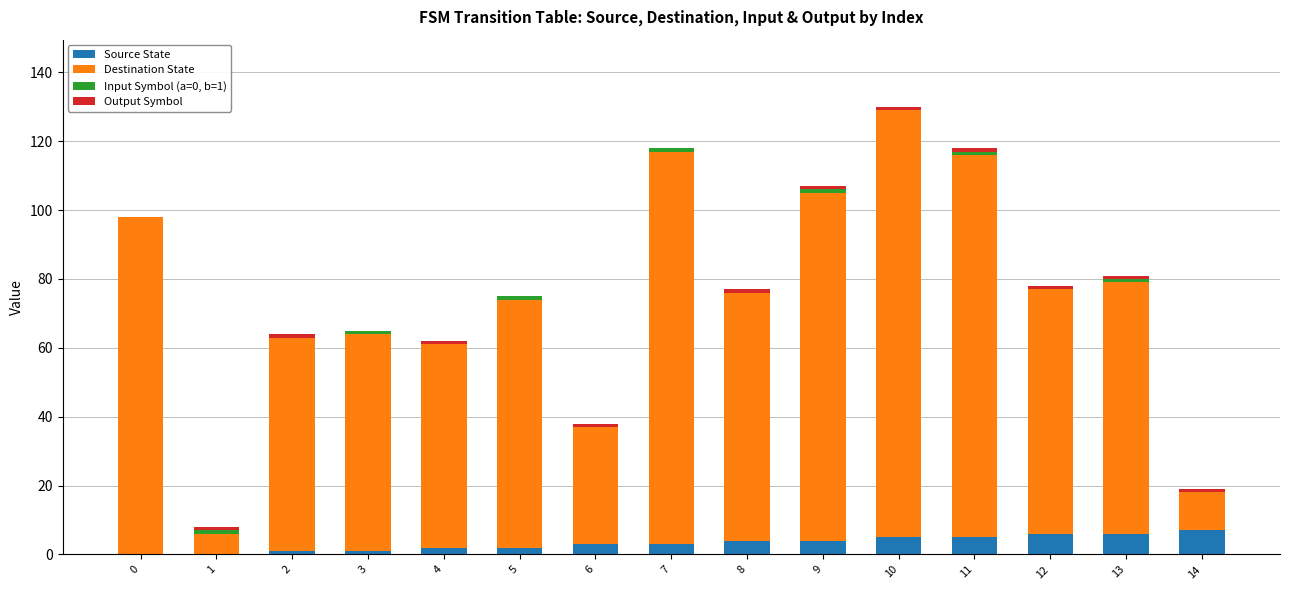

At which category is the sum across all series the highest?

10